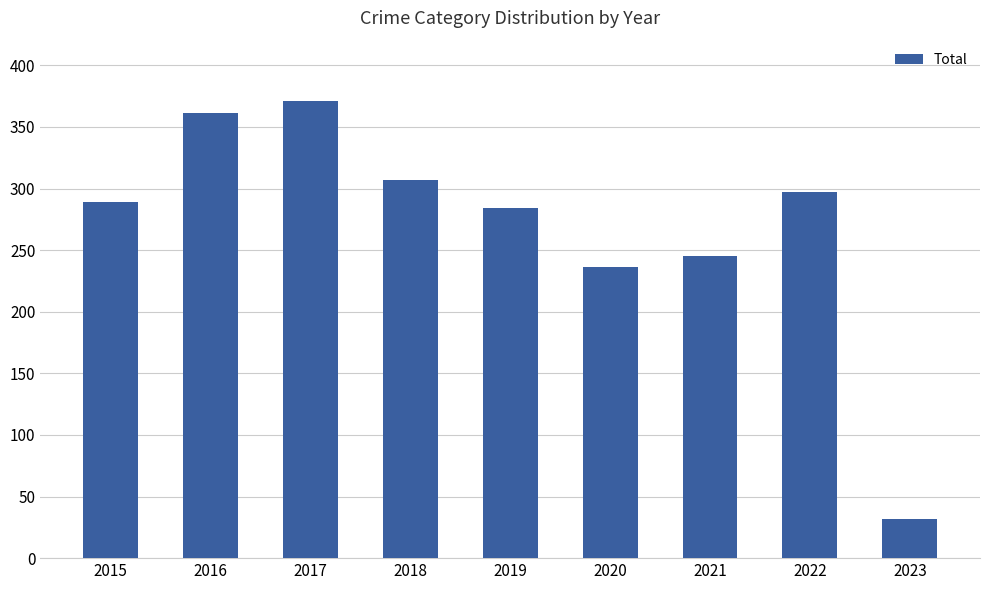

Where is the data nearest to the value 201?

2020